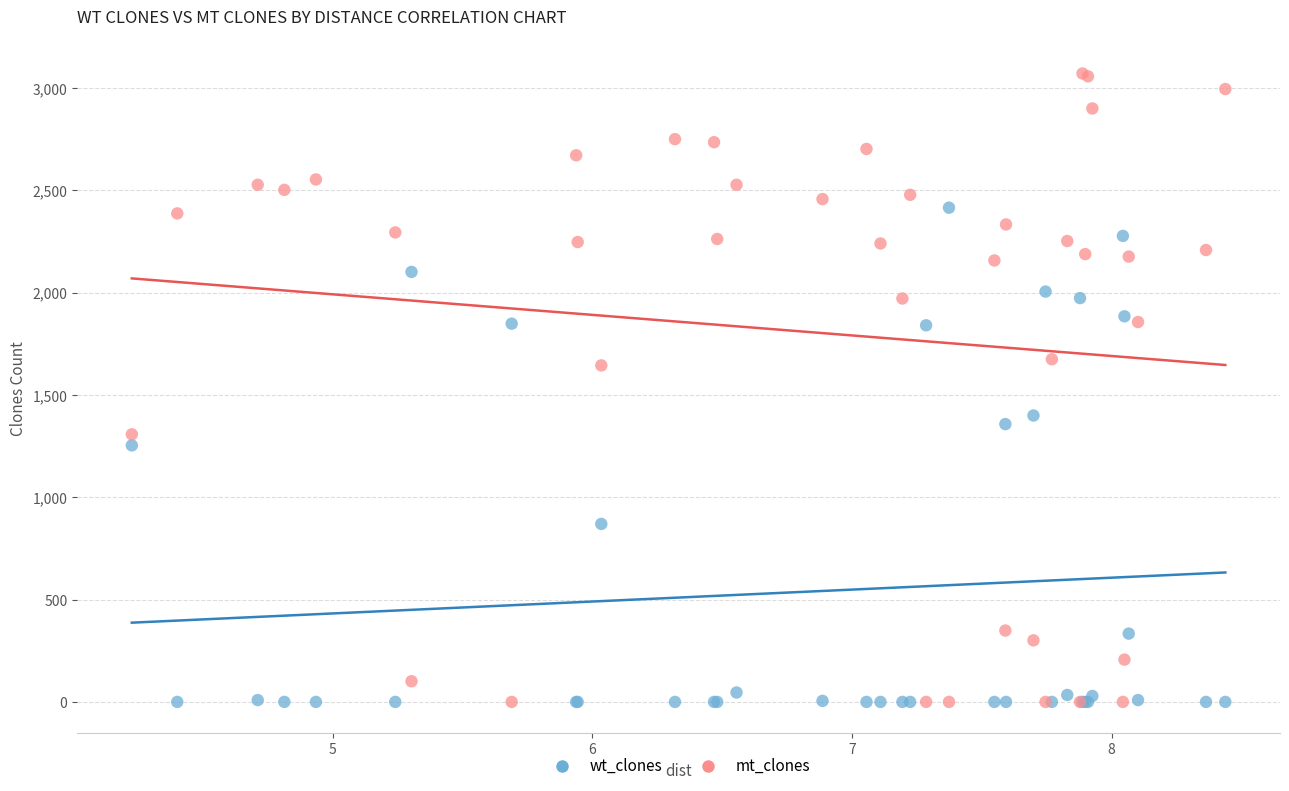

What are all the series names shown in the legend?

wt_clones, mt_clones